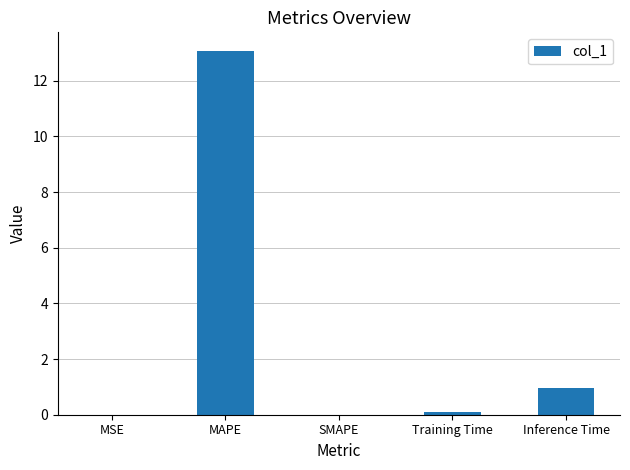

True or false: the data shows 13.1 at MAPE.

True